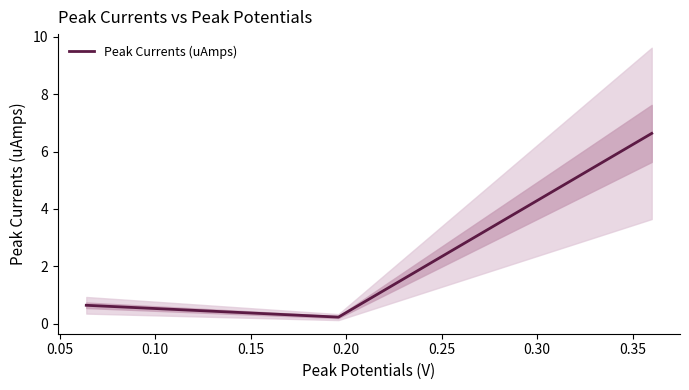

Reading left to right, extract all data points from this chart.

0.6	0.2	6.6